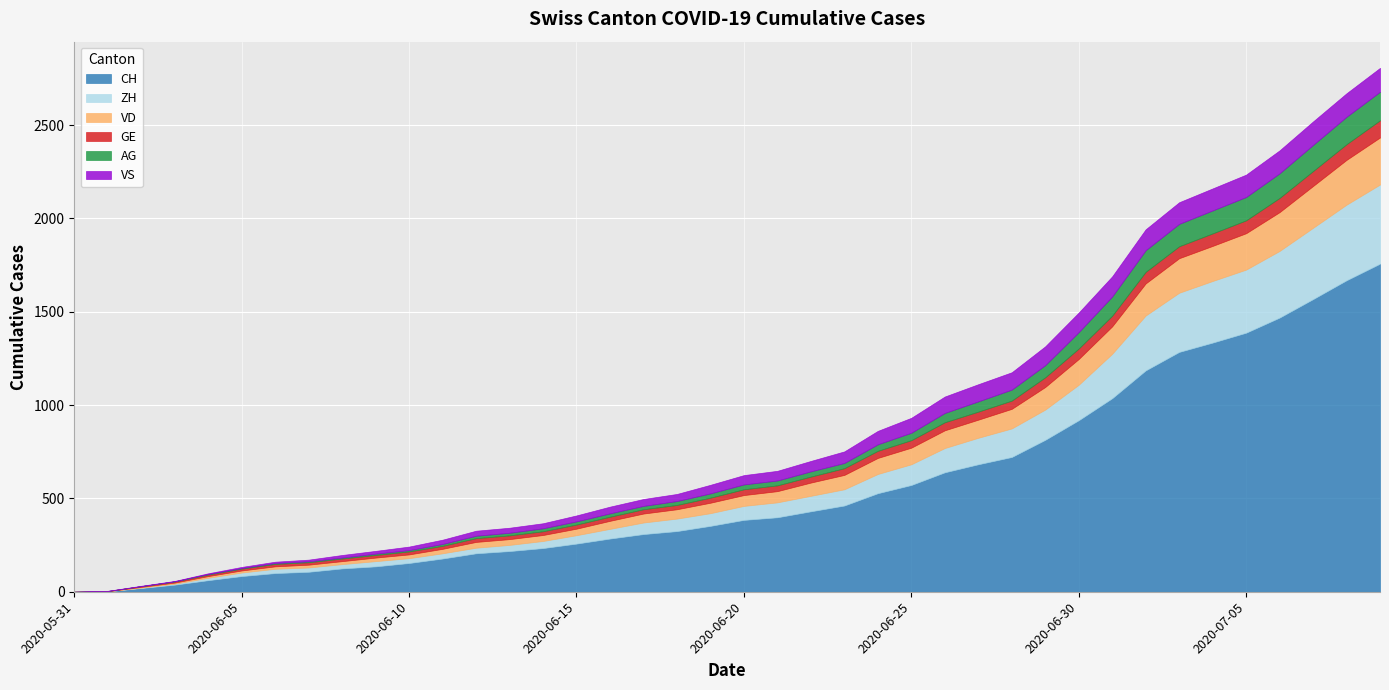

Count the number of data series in this chart.

6